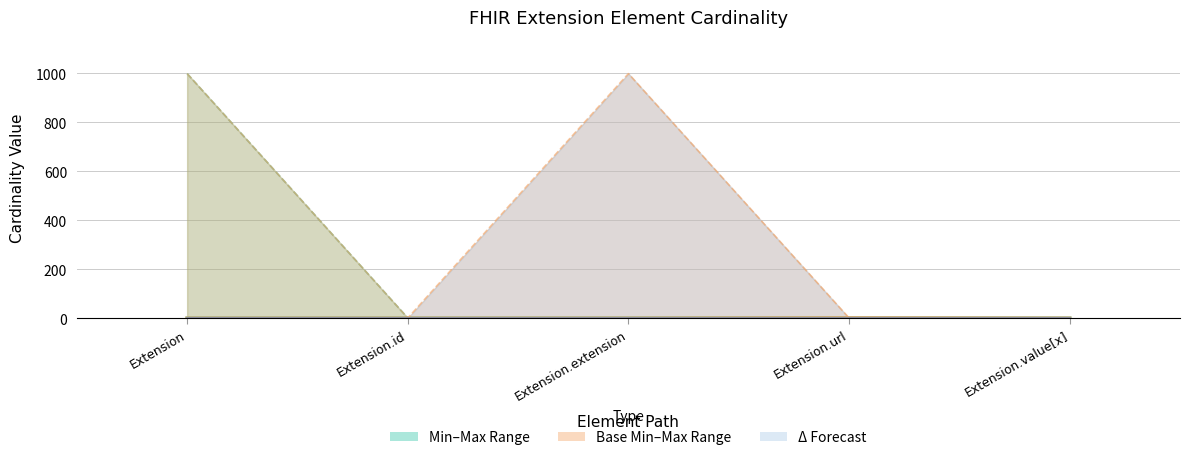

At which category is the sum across all series the highest?

Extension